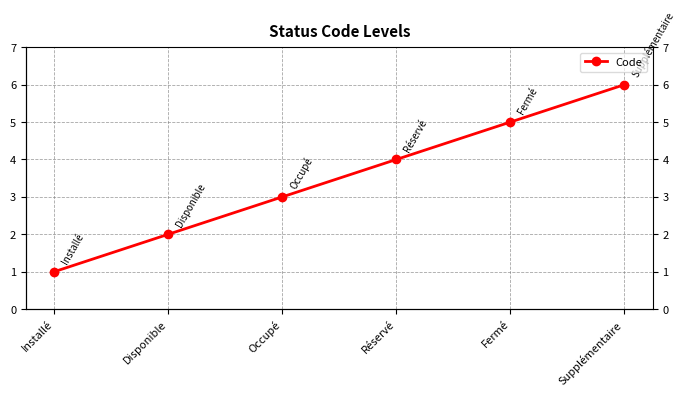

What is the ratio of the value at Réservé to the value at Disponible?

2.0